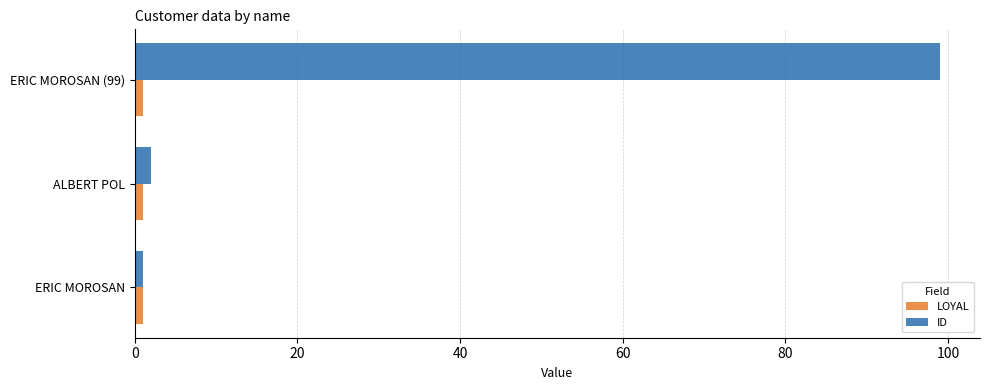

What is the maximum value shown in the chart?

99